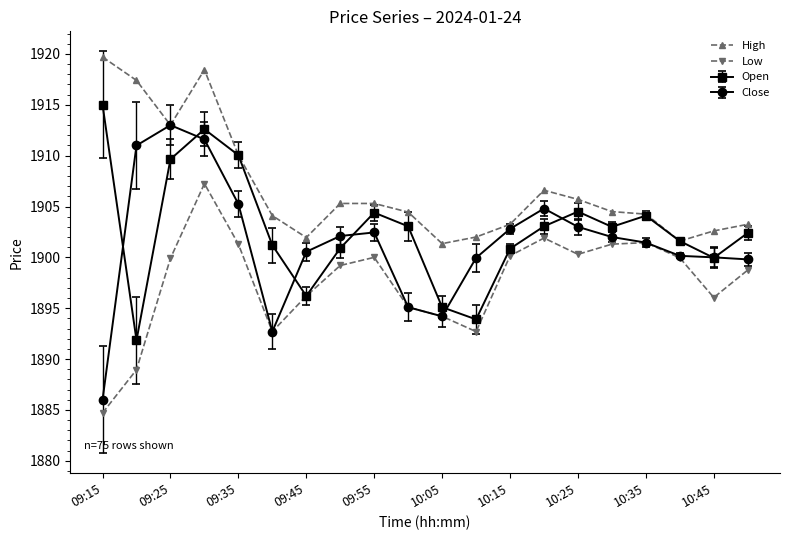

True or false: High and Low cross at least once.

False